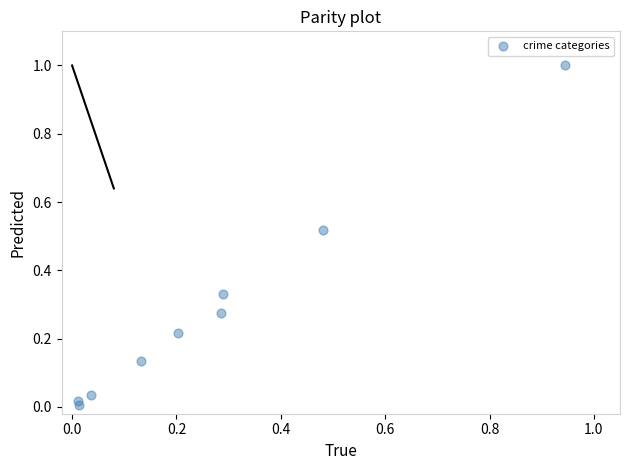

What is the range of X values (max minus min)?

0.9